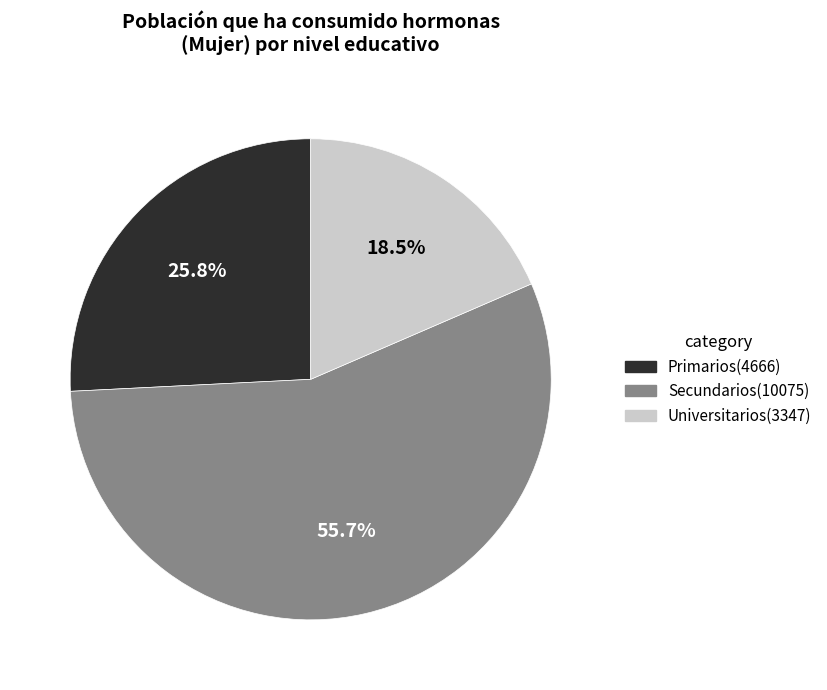

Is there any slice that represents more than half of the pie?

Yes